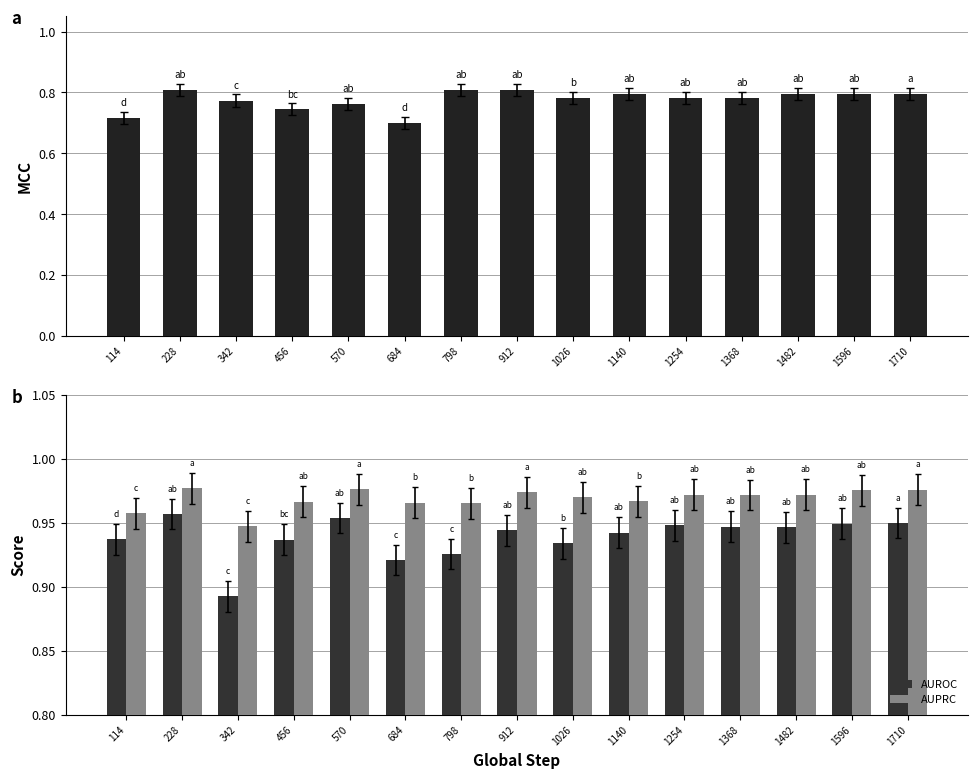

List the series in order of their overall mean, lowest first.

MCC, AUROC, AUPRC